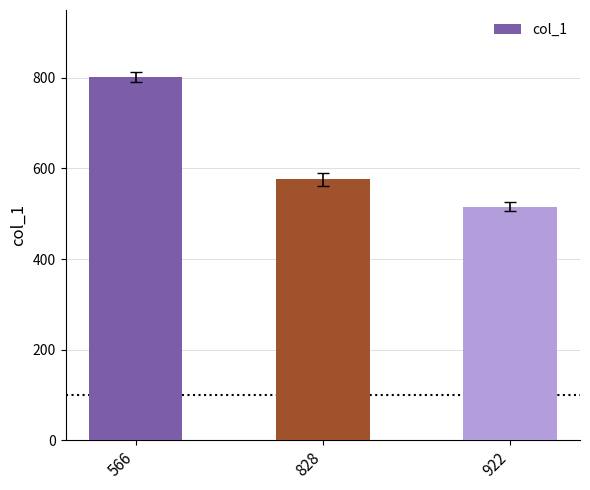

The value at 922 is 270. True or false?

False